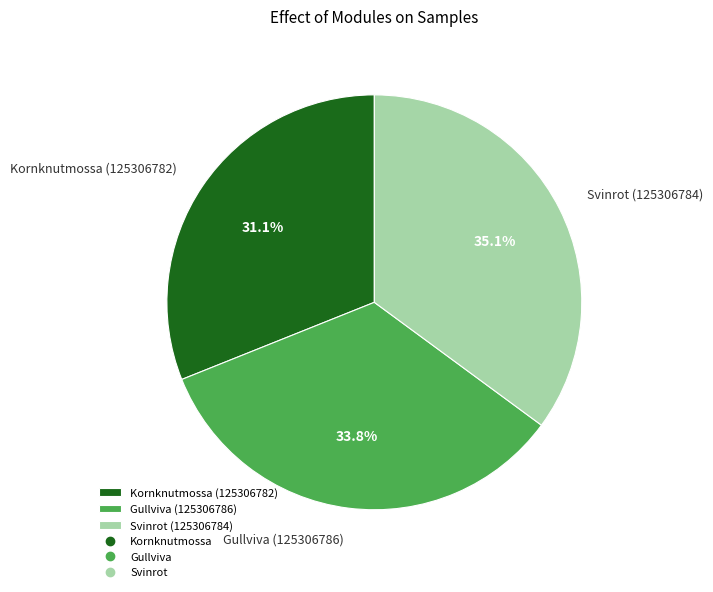

Rank the categories by value from lowest to highest.

Kornknutmossa (125306782), Gullviva (125306786), Svinrot (125306784)